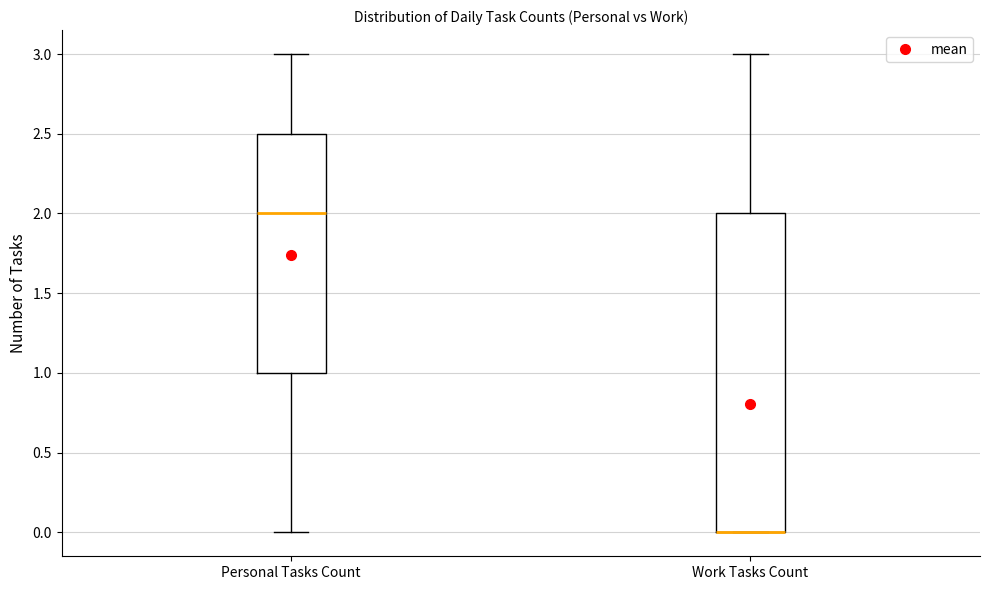

Reading left to right, transcribe this box plot: for each box, give where its median line is, the range the box spans, and where its two whiskers end, as read against the y-axis. The values are not printed on the chart, so give them approximately, as read against the axis.

Personal Tasks Count: median 2.0, box 1.0 to 2.5, whiskers 0.0 to 3.0
Work Tasks Count: median 0.0 (drawn on the box's lower edge), box 0.0 to 2.0, whiskers 0.0 to 3.0